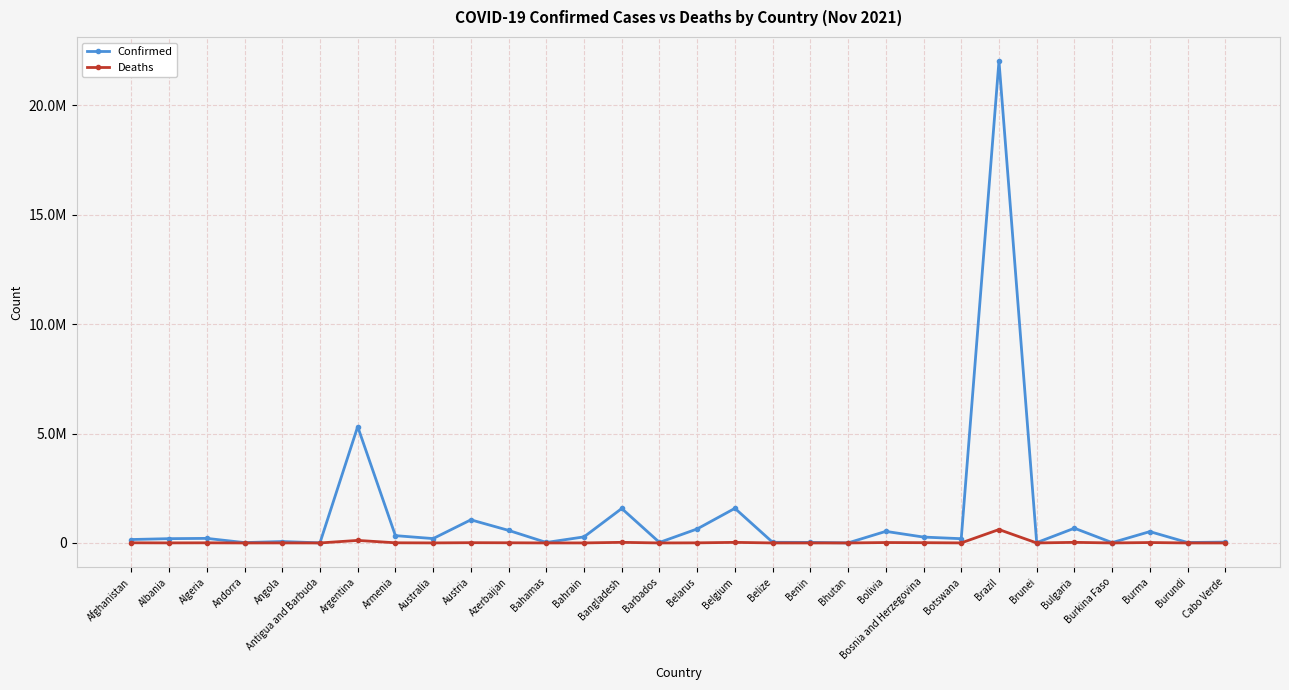

List the series in order of their overall mean, highest first.

Confirmed, Deaths